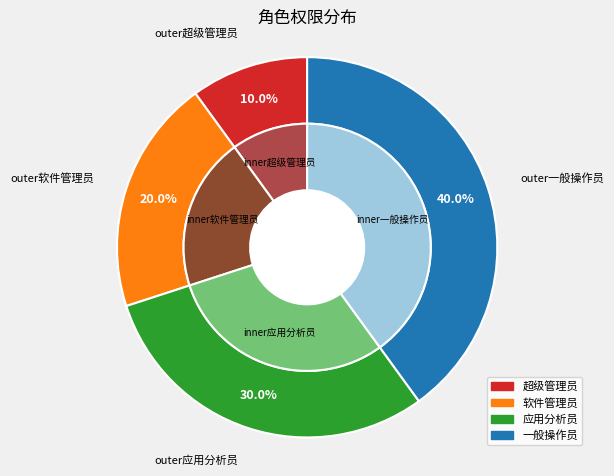

Is the sum of 一般操作员 and 超级管理员 greater than half?

No